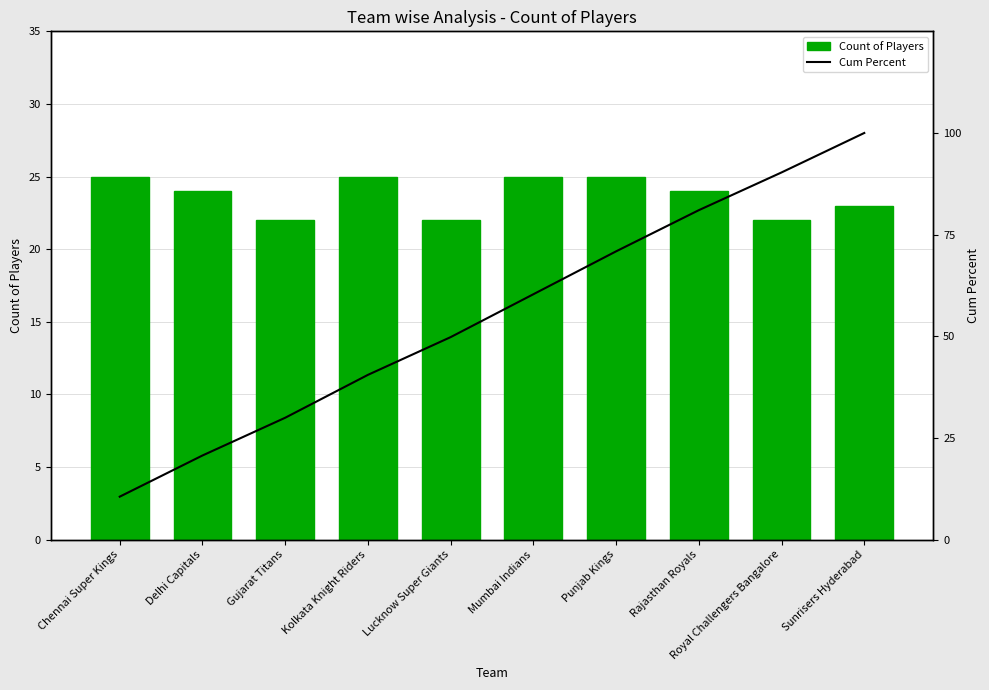

Count the number of data series in this chart.

2